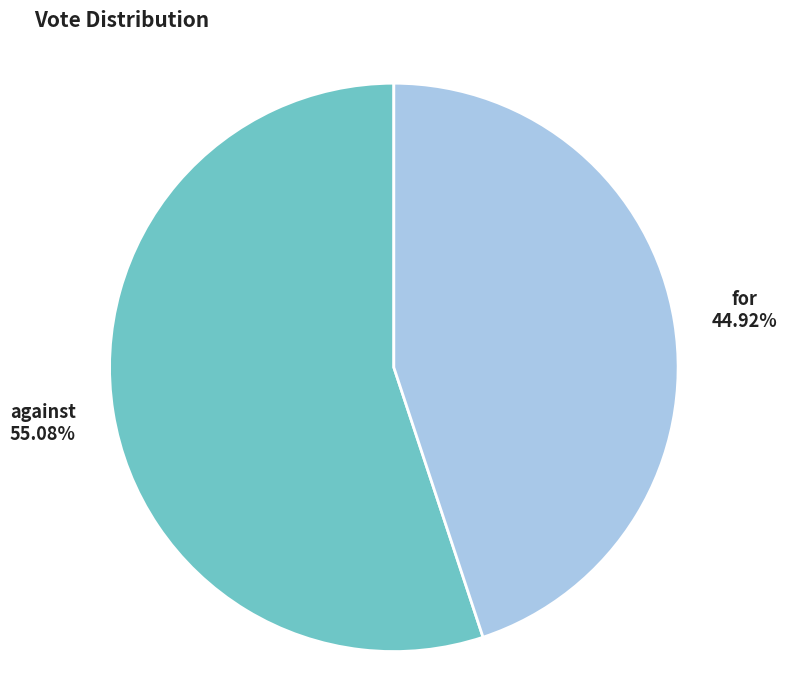

Which has a higher value, against or for?

against